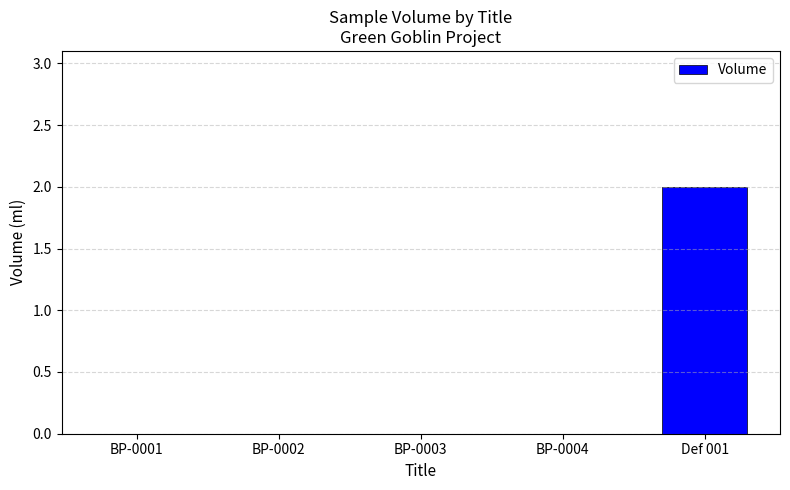

The chart shows a value of 0 at BP-0003. True or false?

True